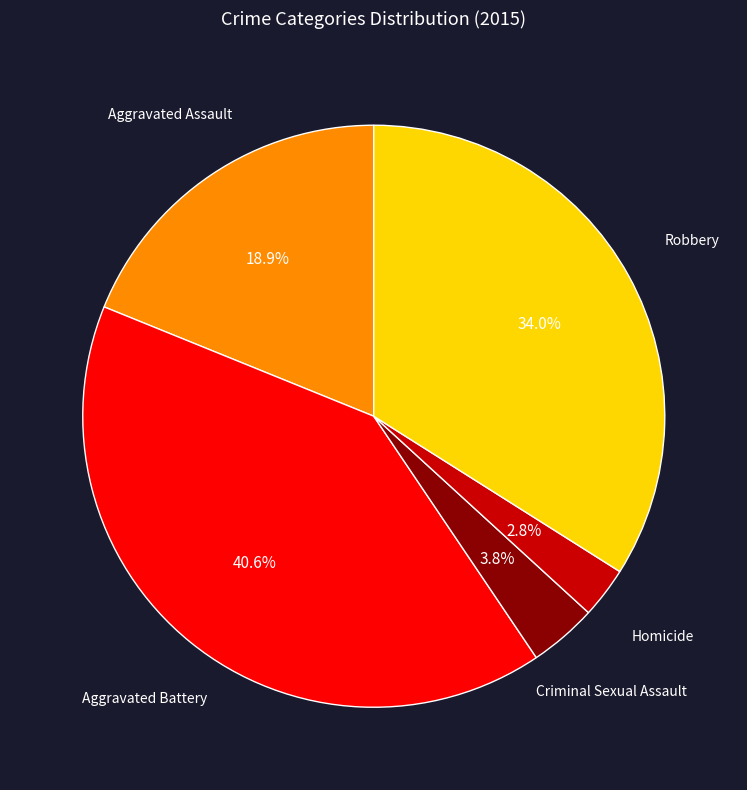

Does Homicide account for over 50% of the chart?

No